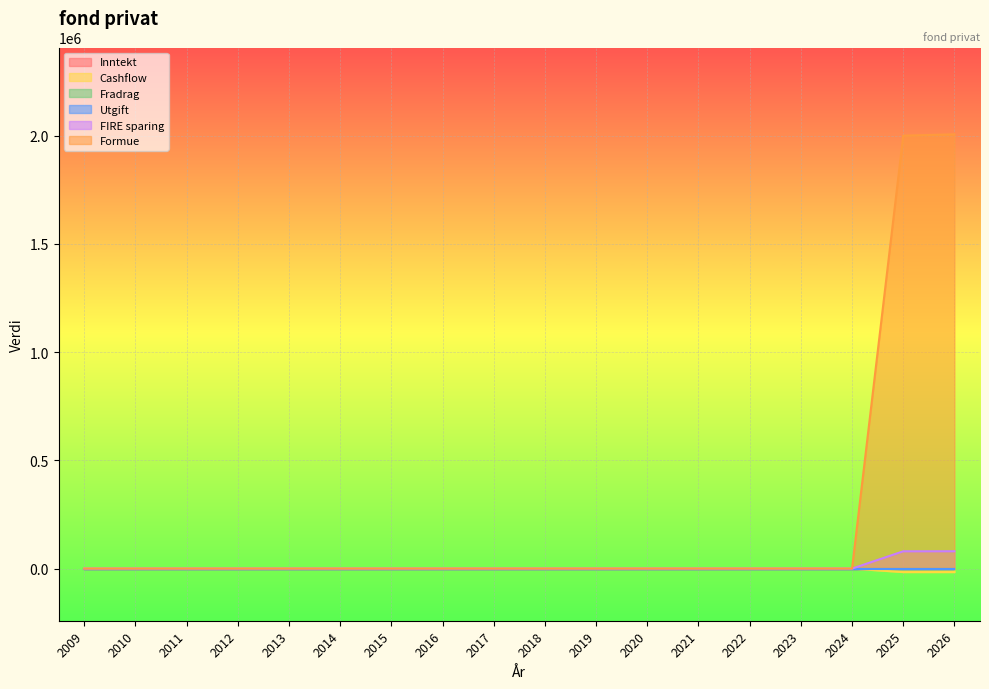

What is the maximum value shown in the chart?

2006000